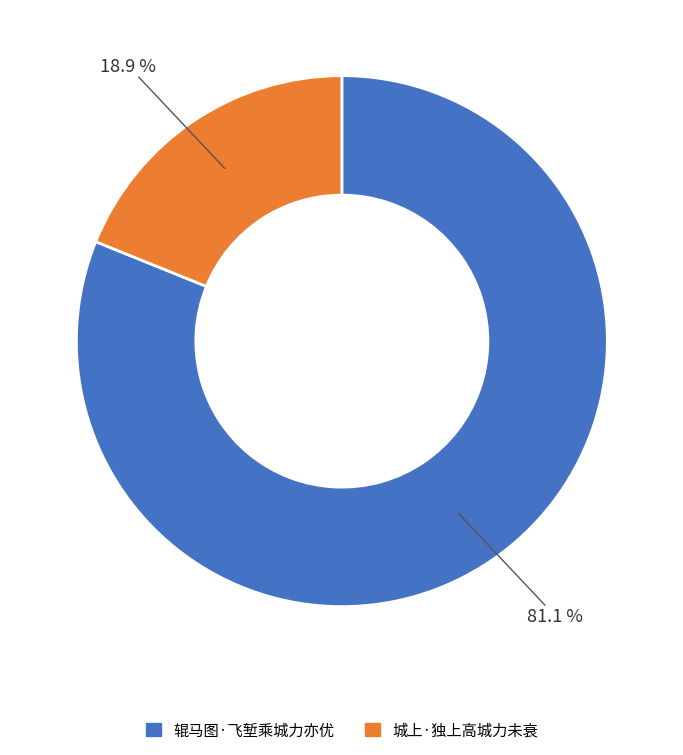

What percentage is the 辊马图·飞堑乘城力亦优 slice, to the nearest percent?

81%